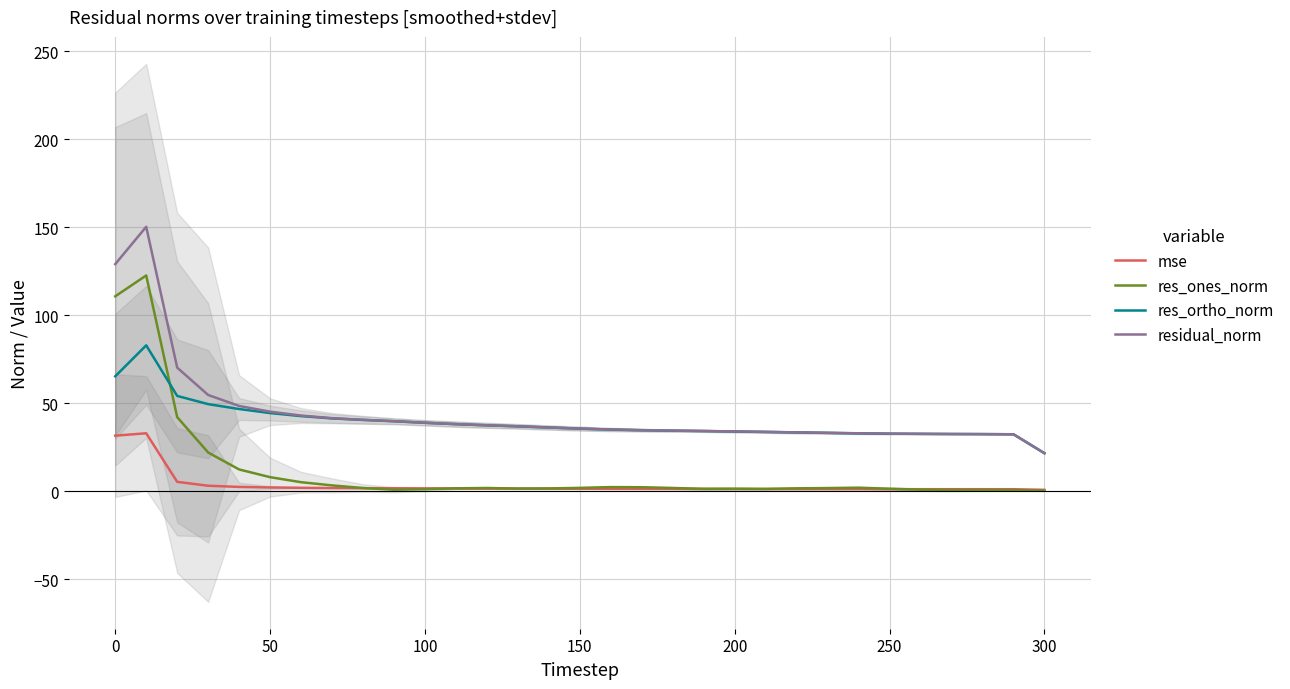

What is the minimum value for res_ortho_norm?

21.5